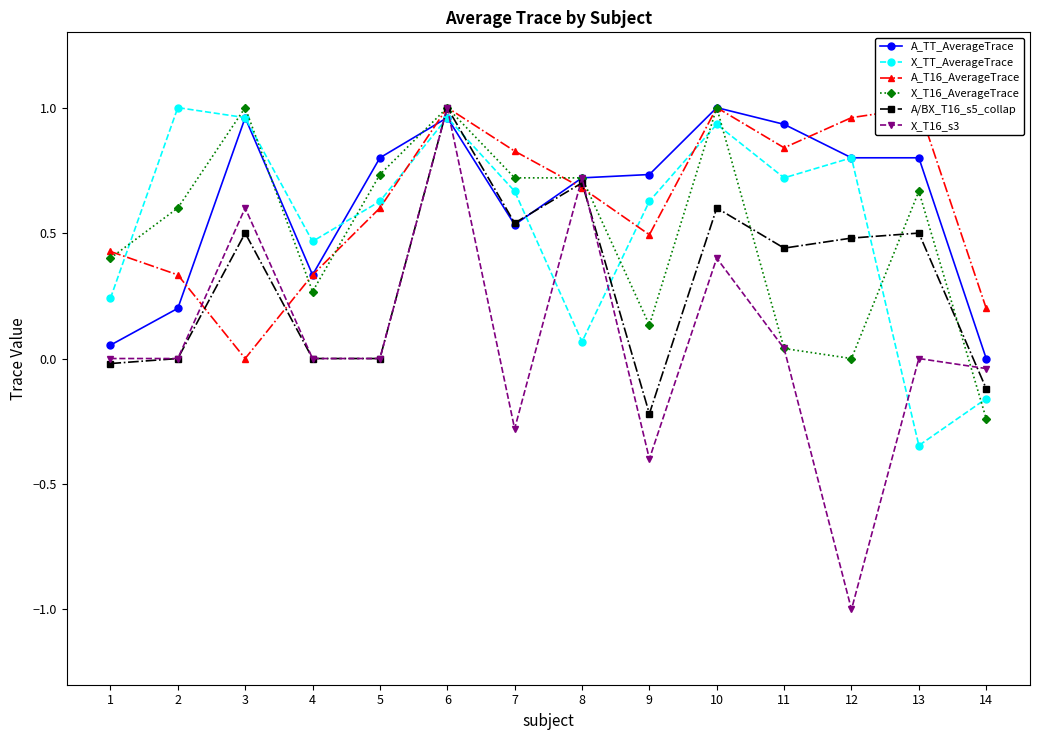

What is the spread (max minus min) of values at 14?

0.4